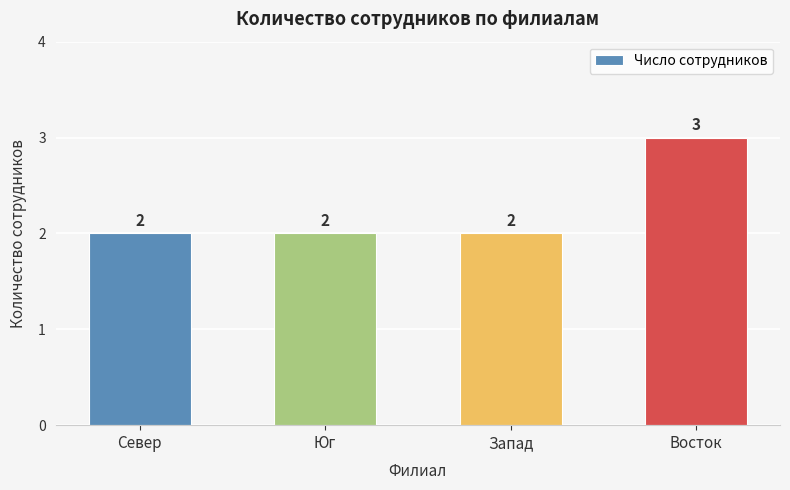

True or false: the data shows 3 at Восток.

True